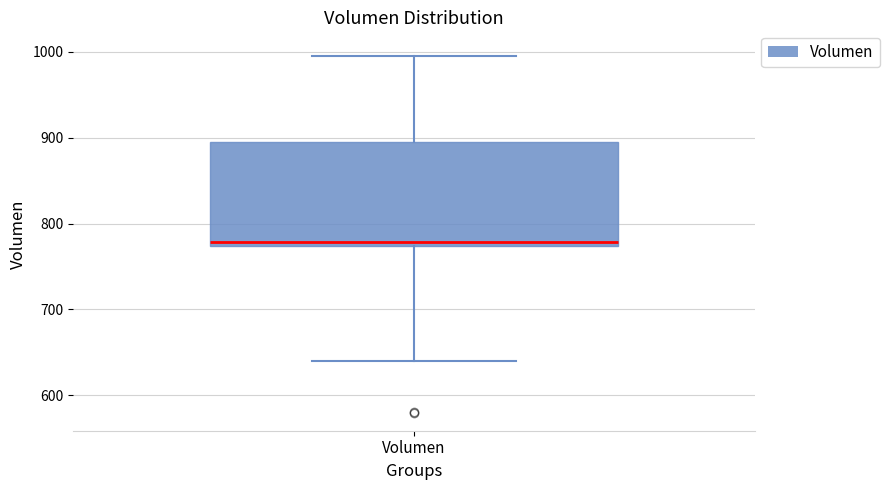

Read this box plot against the y-axis: the position of the median line, the range covered by the box, and the ends of both whiskers. The values are not printed on the chart, so give them approximately, as read against the axis.

median 780, box 770 to 890, whiskers 640 to 1000